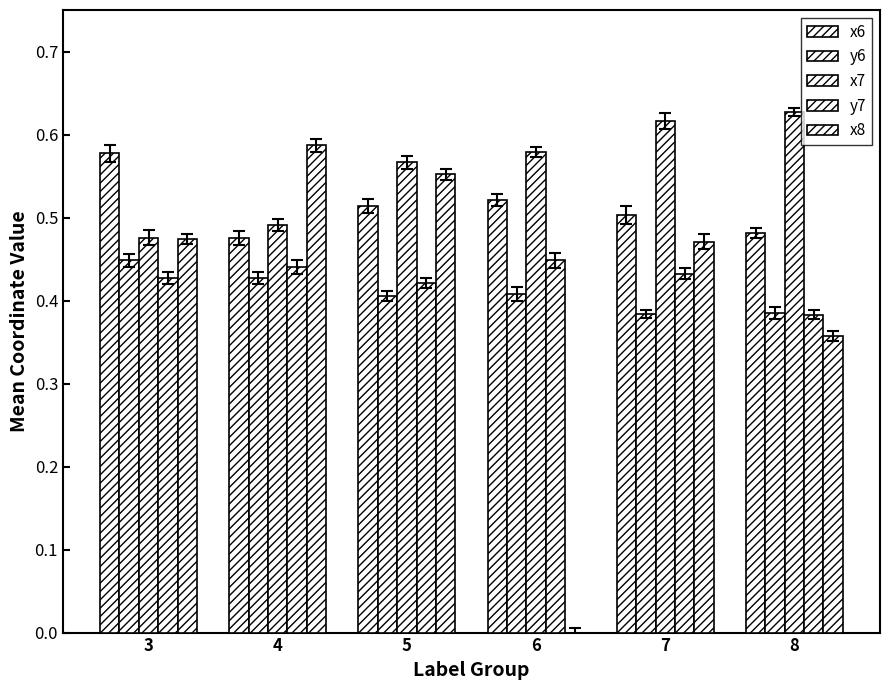

How many data points does each series have?

6